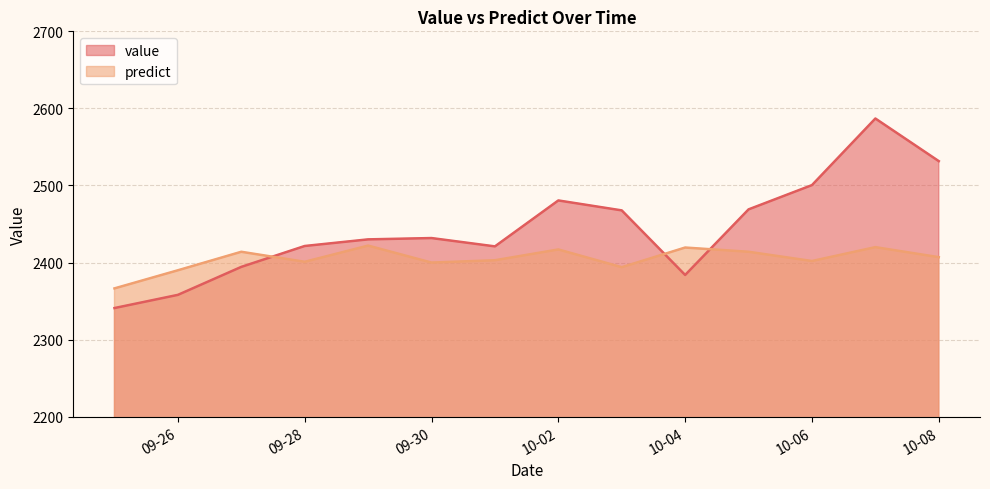

What value does the value series have at 09-26?

2358.1